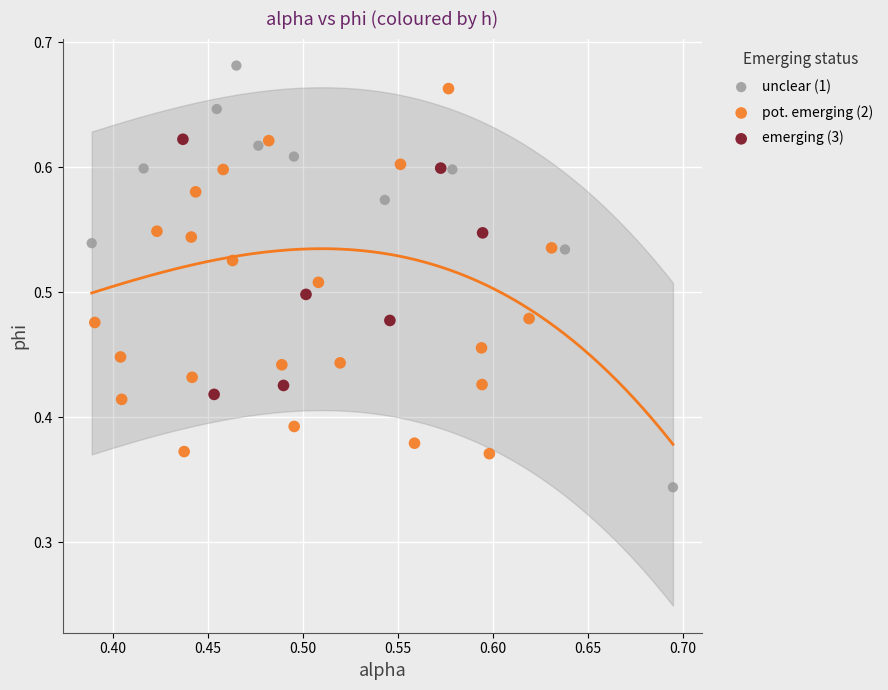

Which series reaches the minimum Y coordinate?

unclear (1)